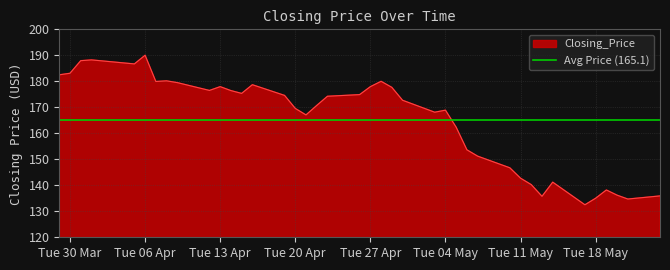

At which label does Closing_Price reach its peak?

Tue 06 Apr